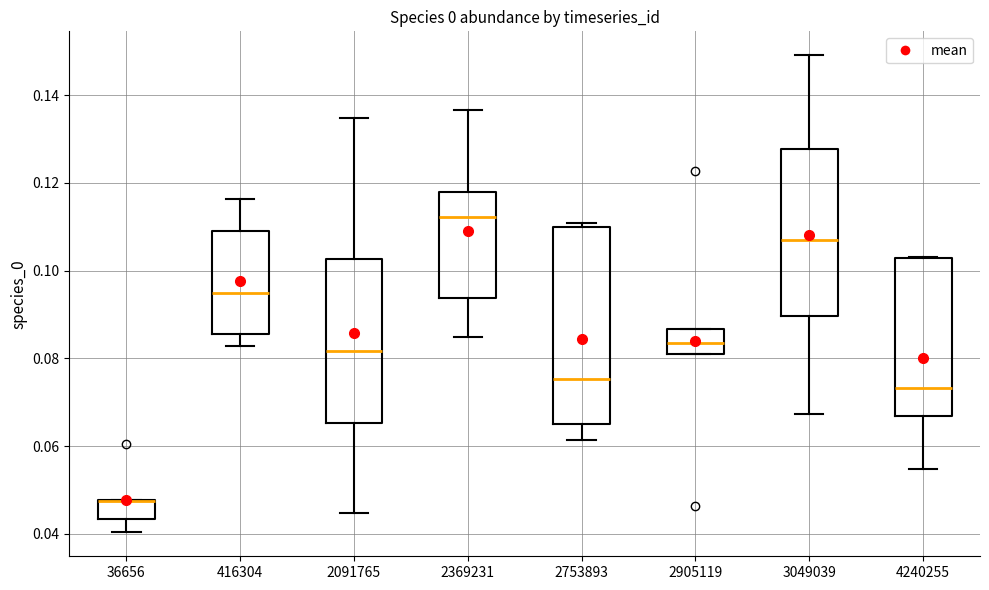

Comparing the boxes themselves (not the whiskers), which one is the tallest?

2753893